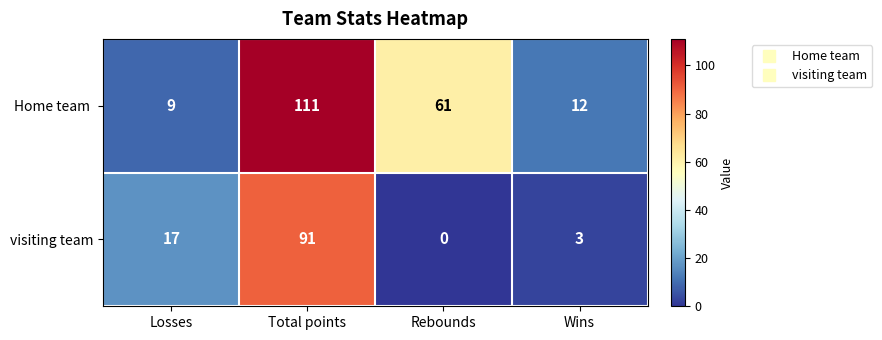

At which label is visiting team closest to 45?

Losses